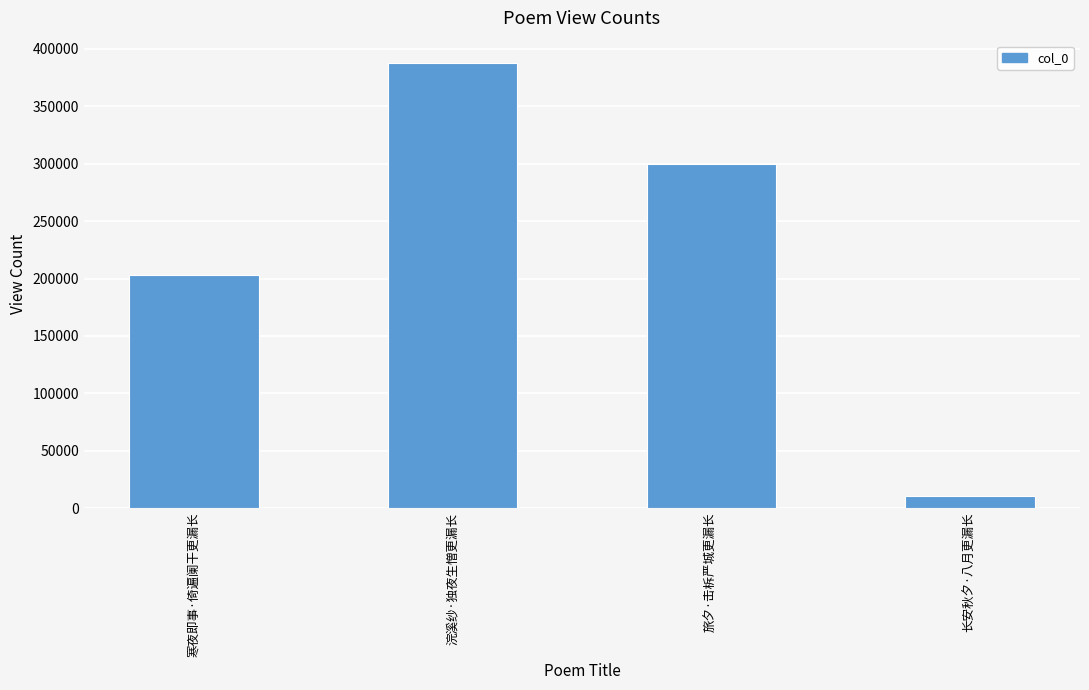

What is the minimum value shown in the chart?

10736